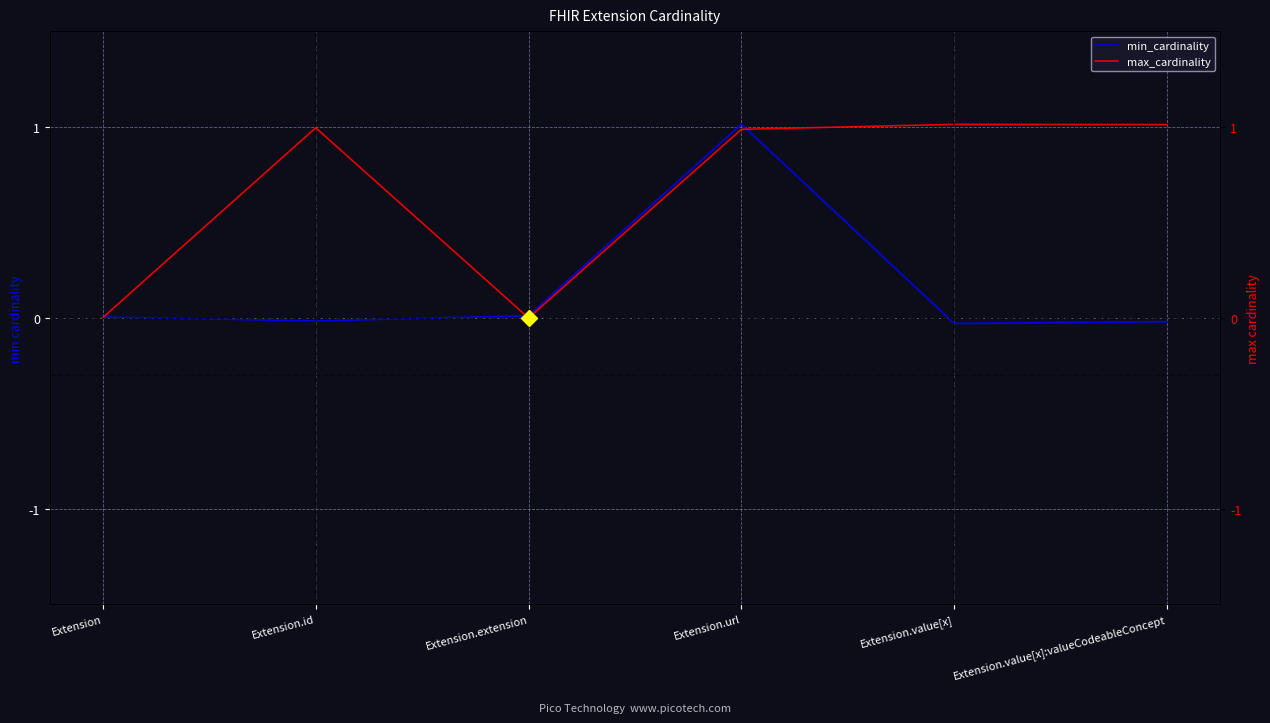

At which category does max_cardinality reach its first local valley?

Extension.extension